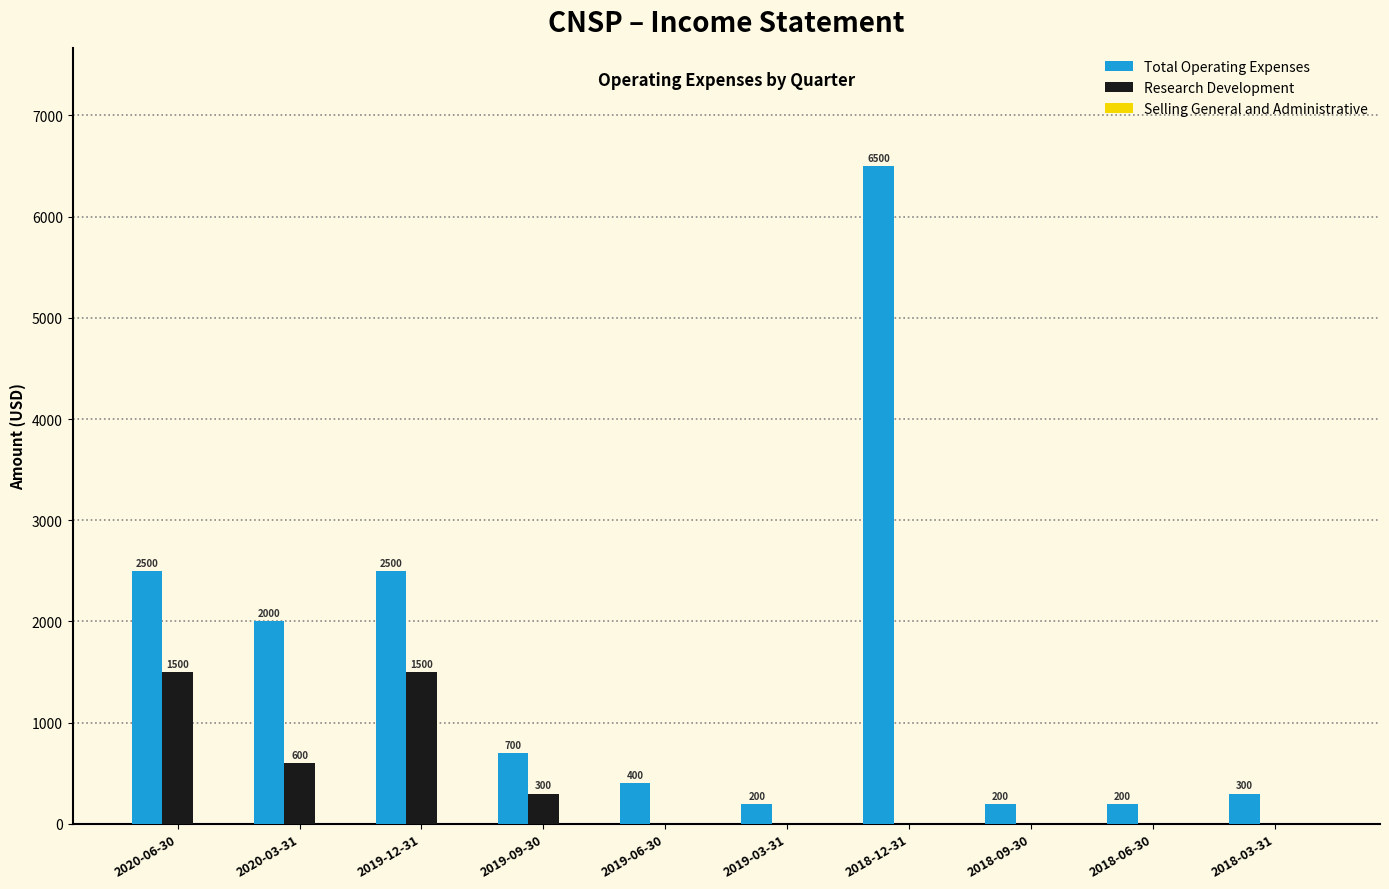

The Research Development series shows 904 at 2018-06-30. True or false?

False